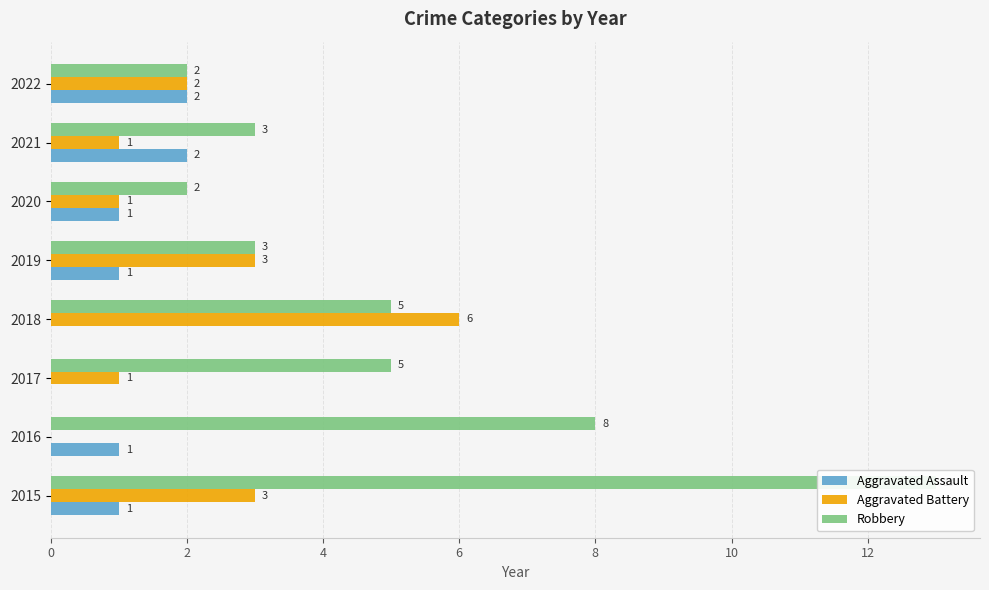

What is the value of the Aggravated Assault bar at the 8th from the left?

2